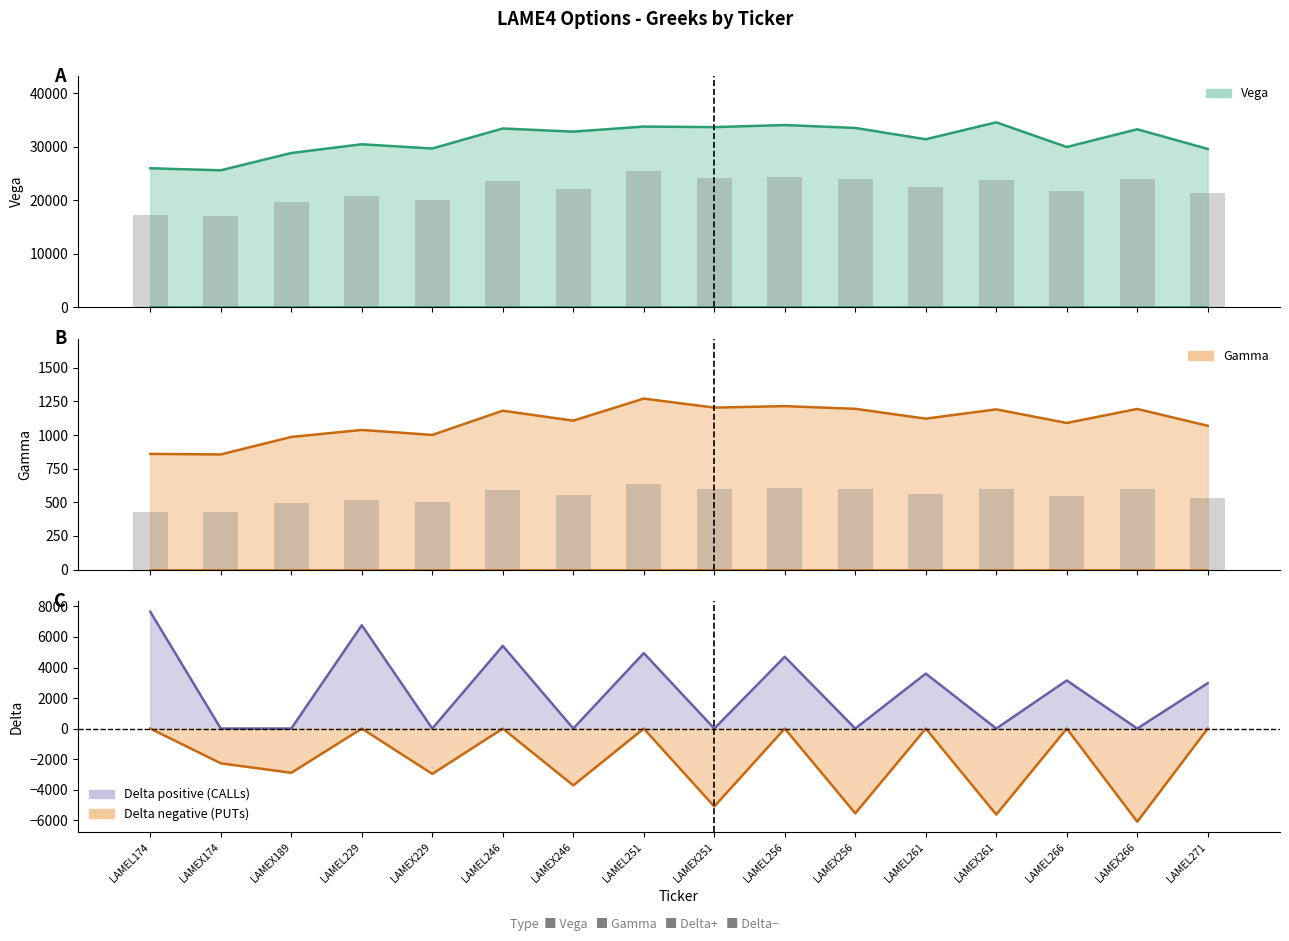

The value of Vega at LAMEL229 is 44719. True or false?

False